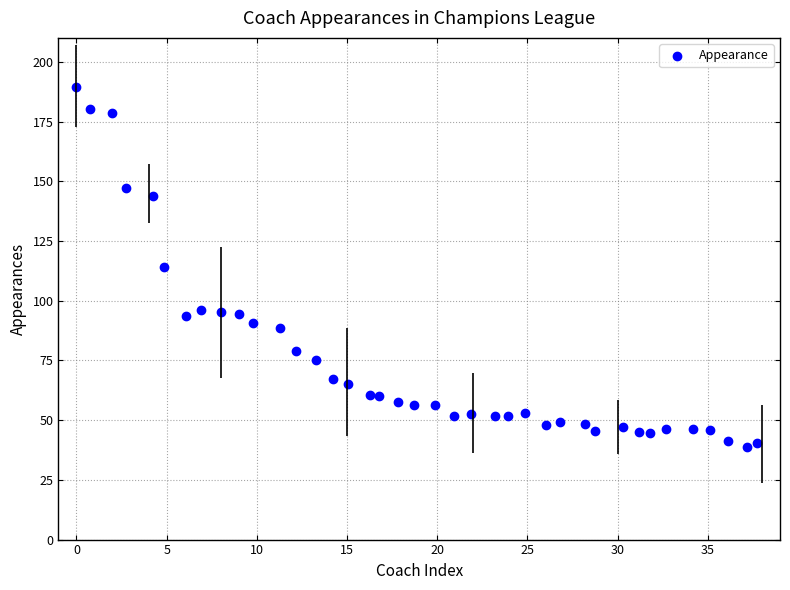

What is the range of X values (max minus min)?

37.8